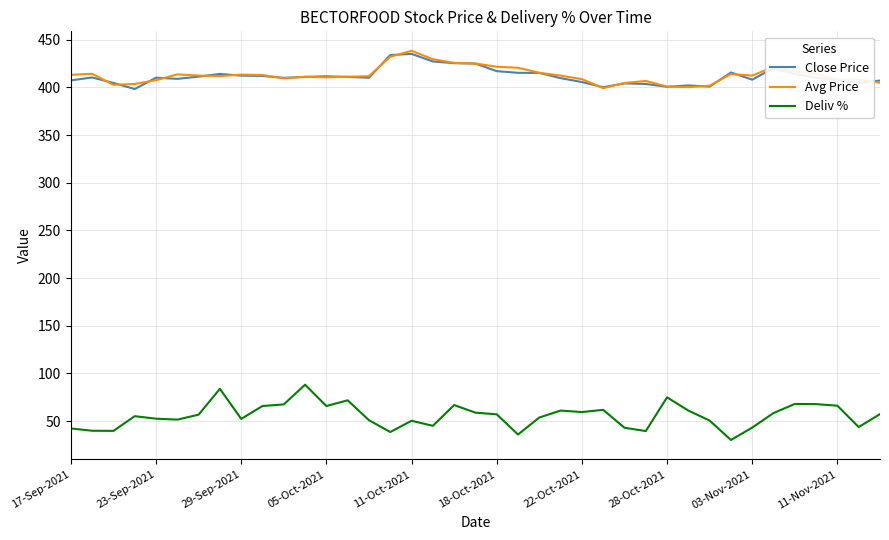

What is the lowest value of the Avg Price series?

399.2